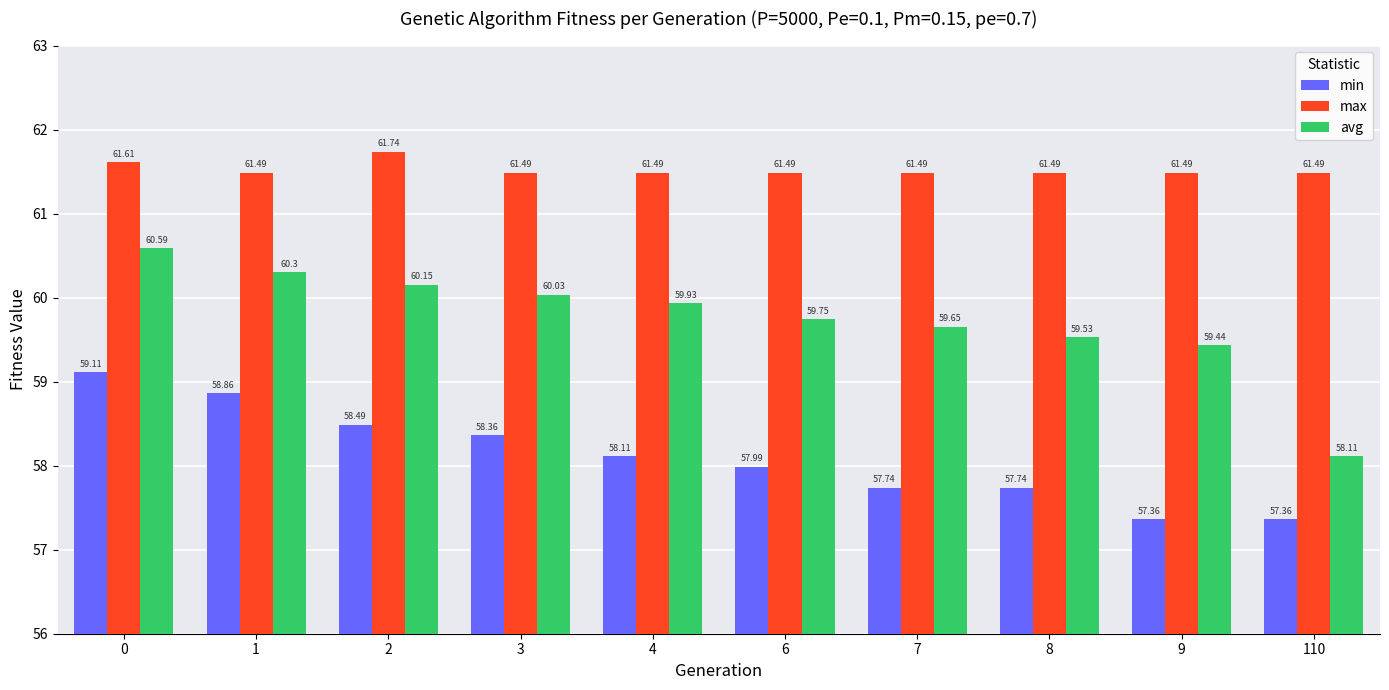

At how many categories does at least one series exceed 58?

10